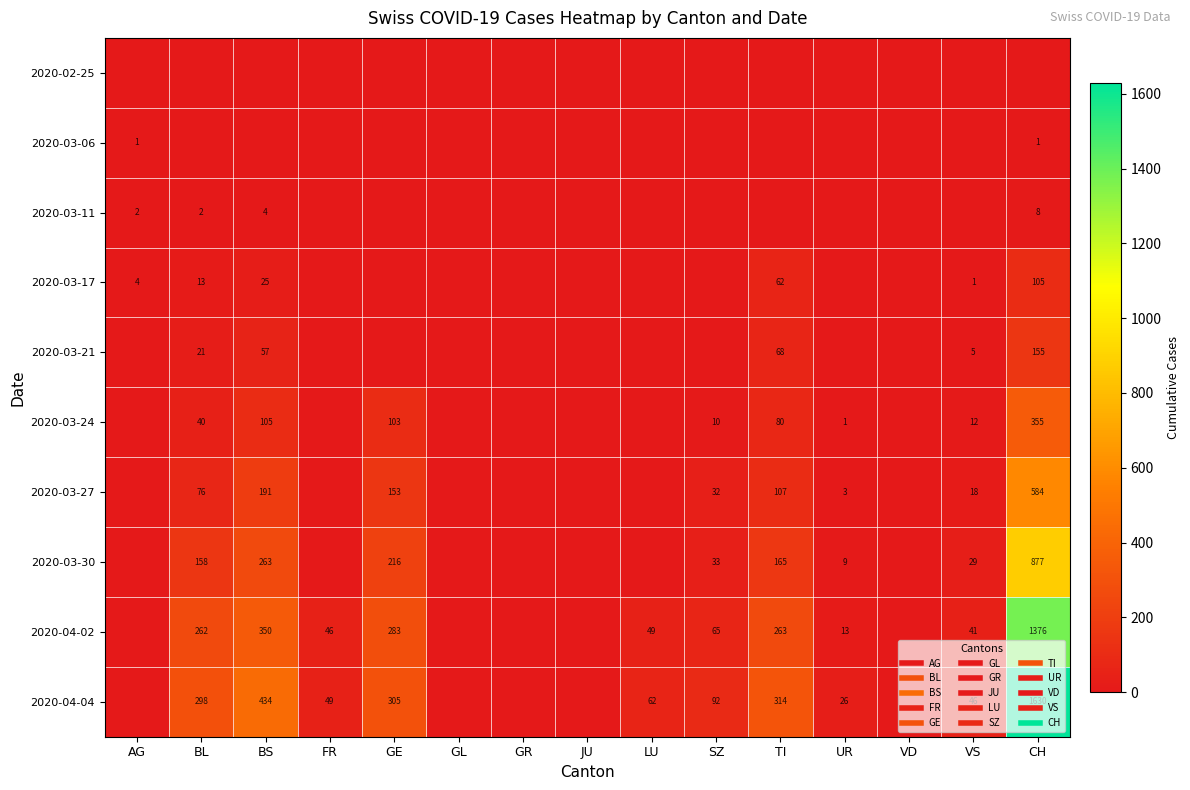

Rank the categories by 2020-03-17 value from lowest to highest.

FR, GE, GL, GR, JU, LU, SZ, UR, VD, VS, AG, BL, BS, TI, CH